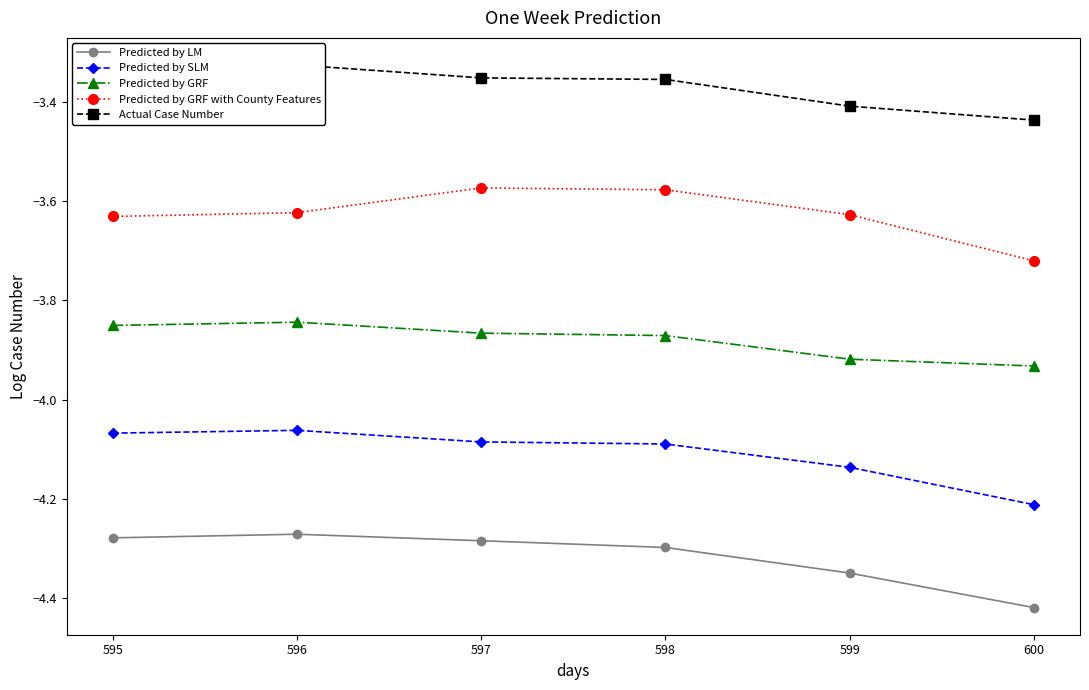

True or false: Predicted by GRF with County Features has a value of -1.4 at 595.

False